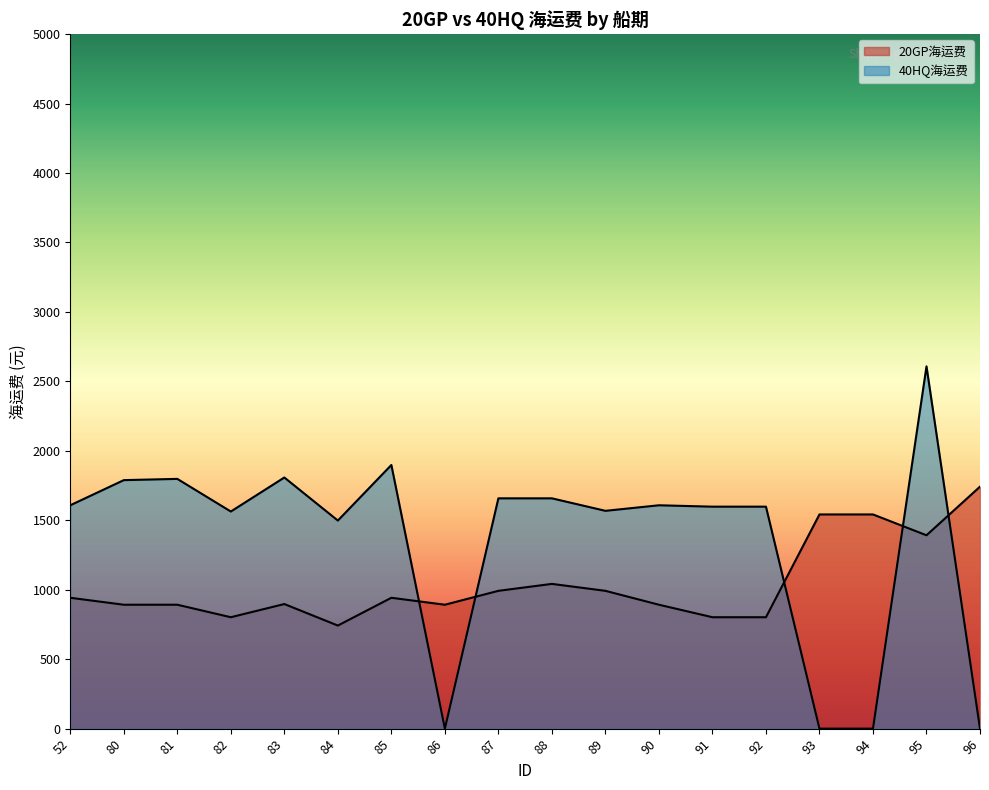

The 40HQ海运费 series shows 0 at 94. True or false?

True